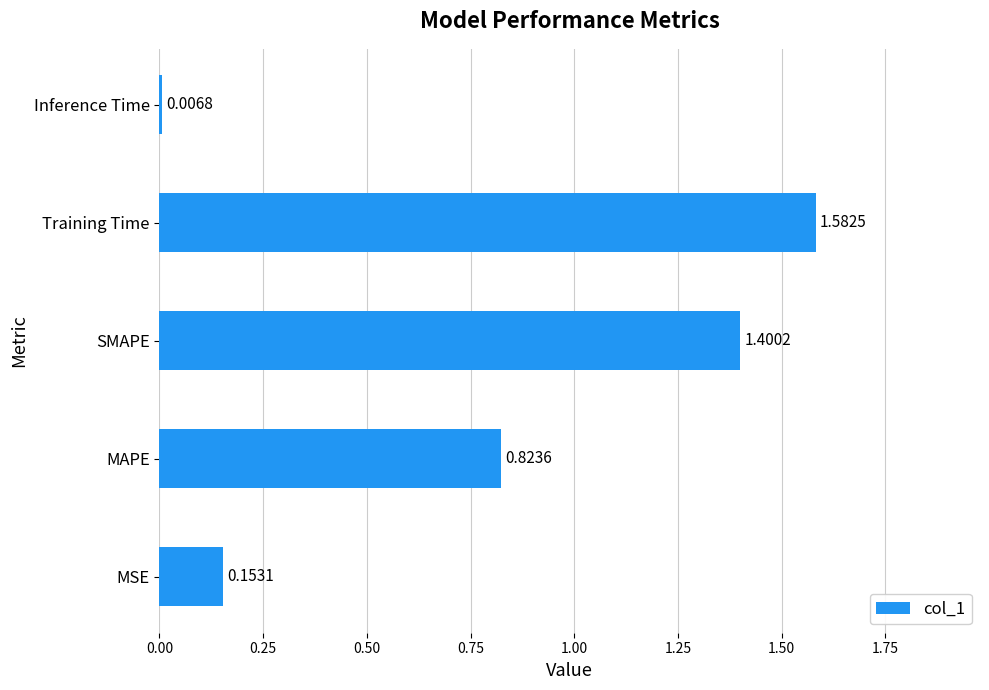

At which category does the chart reach its peak across all series?

Training Time